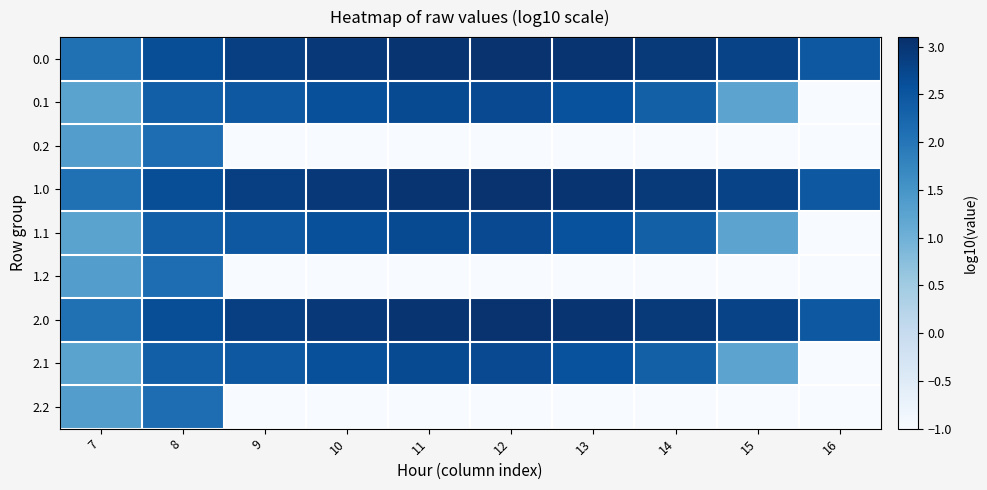

List the series in order of their peak value, highest first.

0.0, 1.0, 2.0, 0.1, 1.1, 2.1, 0.2, 1.2, 2.2